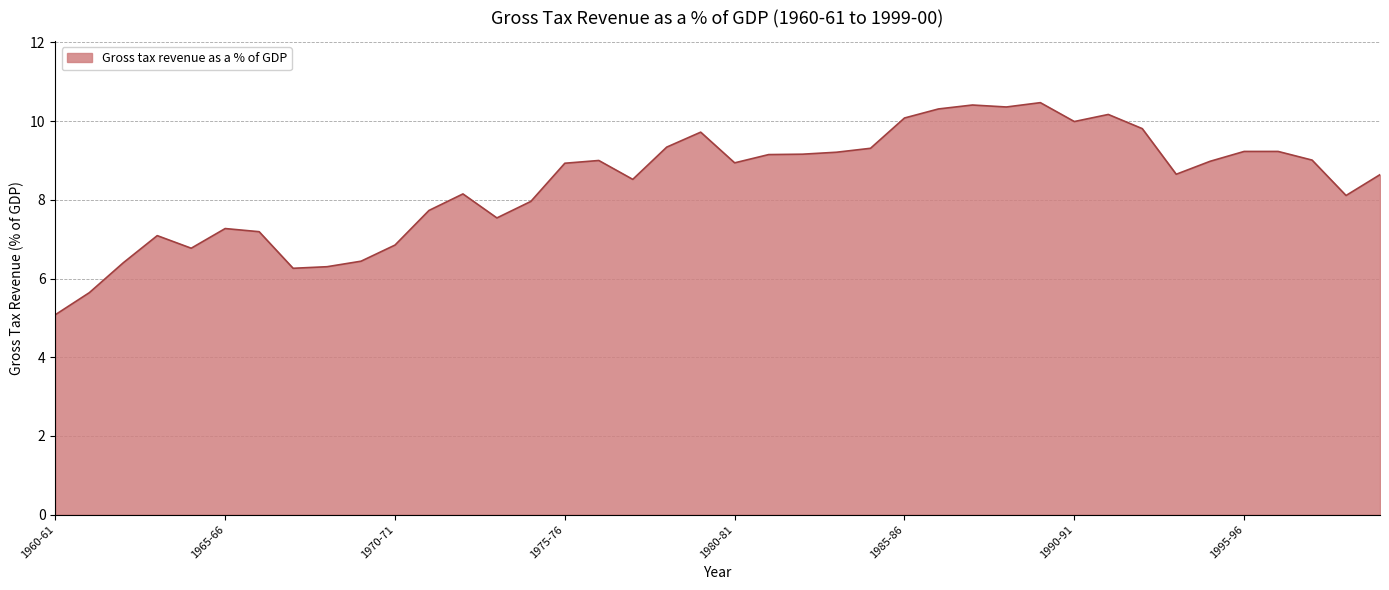

What is the minimum value shown in the chart?

5.1